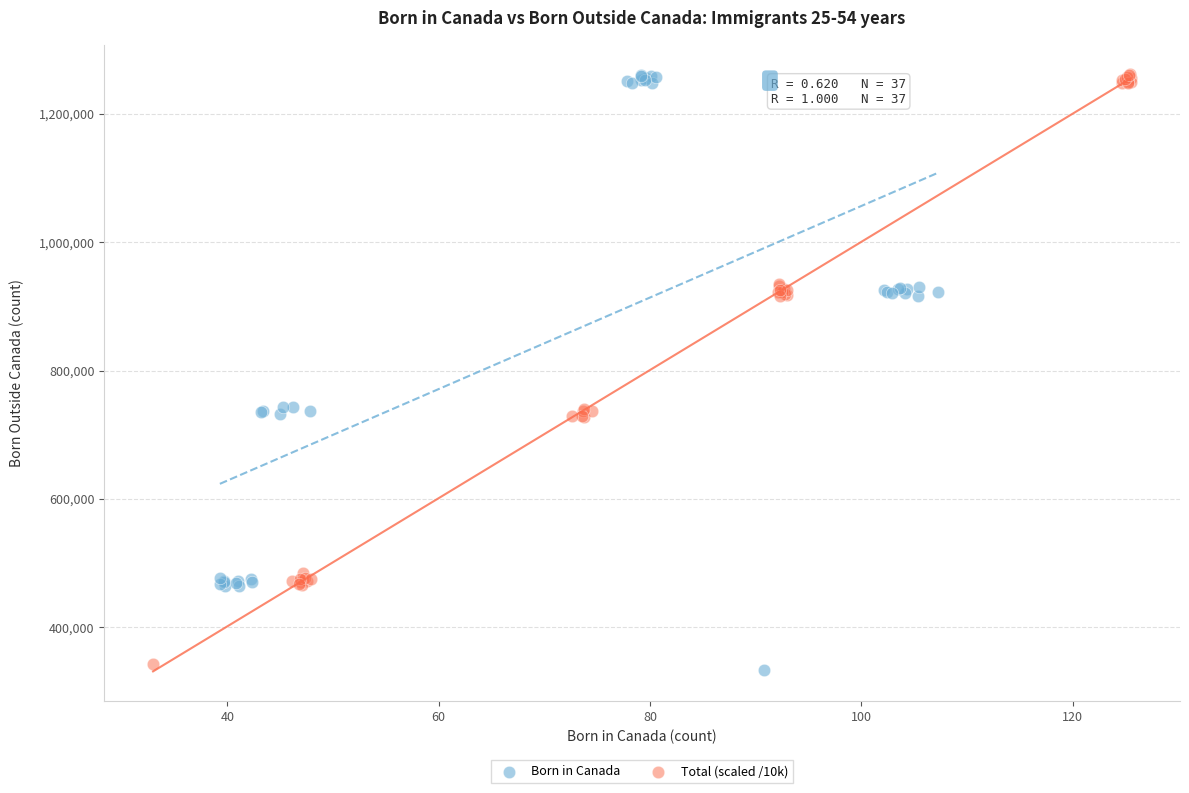

Which series contains the lowest Y value?

Born in Canada